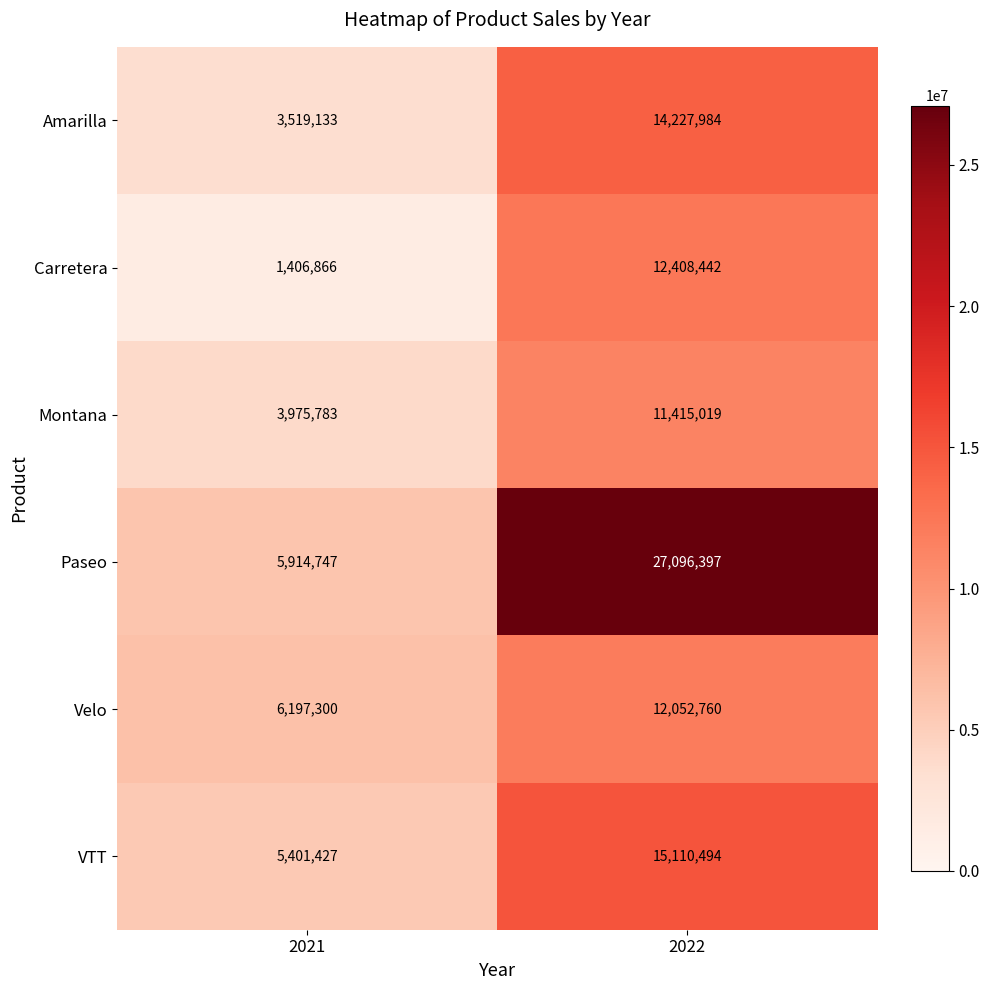

Reading right to left, transcribe all the data shown in this chart.

Amarilla: 2022=14227984	2021=3519133
Carretera: 2022=12408442	2021=1406866
Montana: 2022=11415019	2021=3975783
Paseo: 2022=27096397	2021=5914747
Velo: 2022=12052760	2021=6197300
VTT: 2022=15110494	2021=5401427